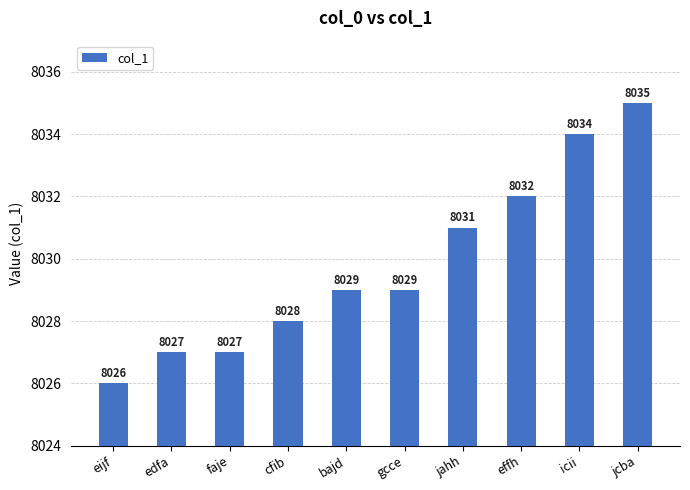

Does the chart contain any negative values?

No